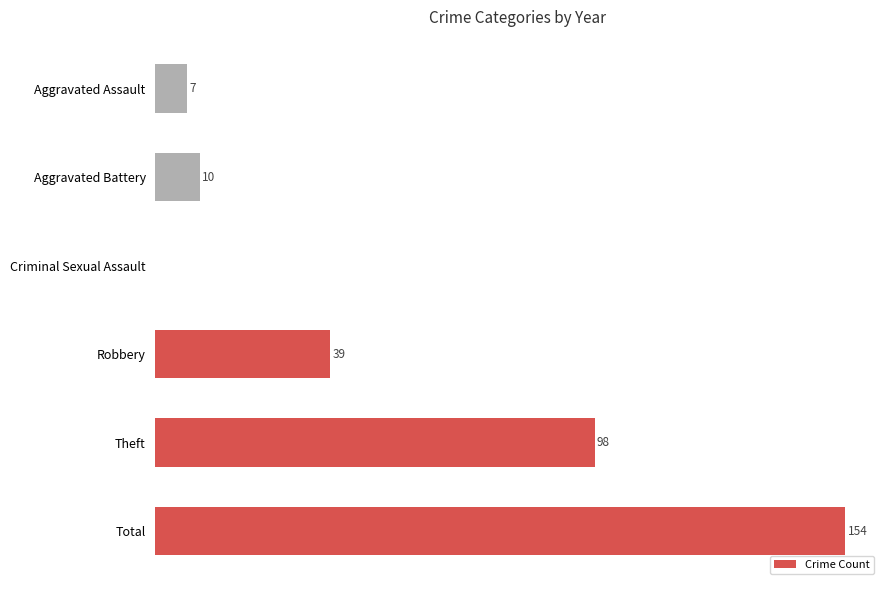

Which has a higher value, Total or Robbery?

Total